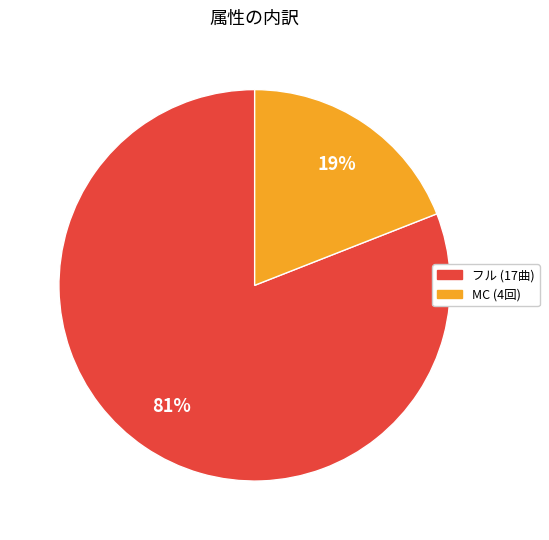

What is the majority slice?

フル